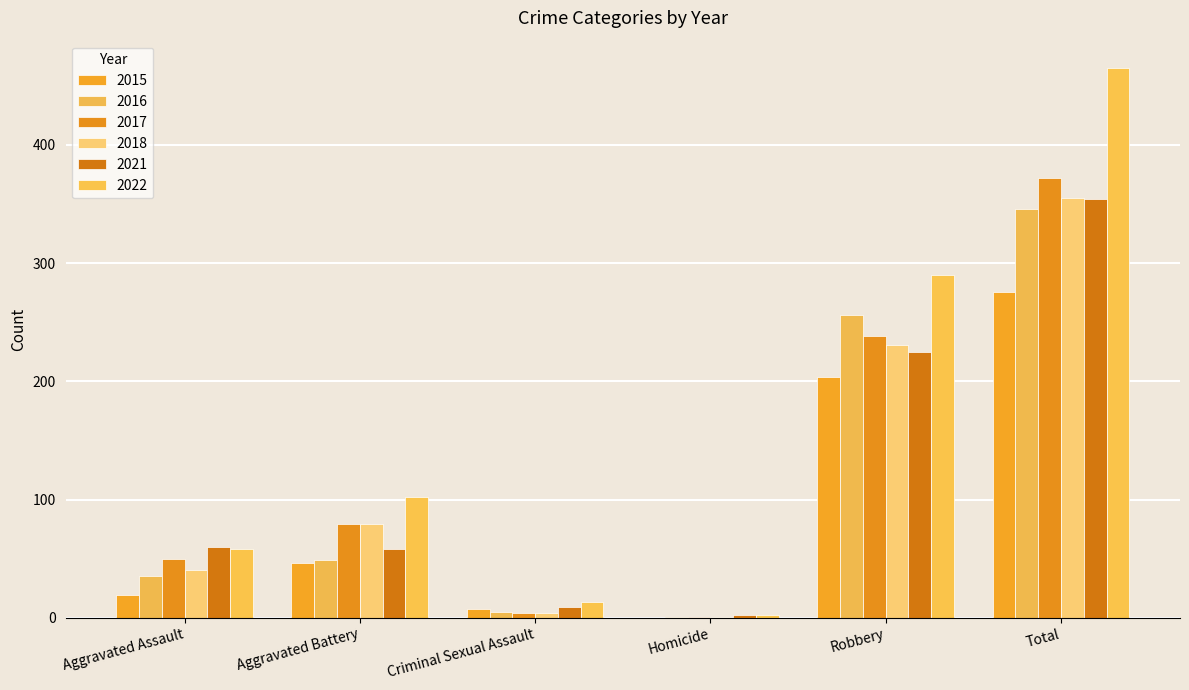

Which series has the largest total across all categories?

2022